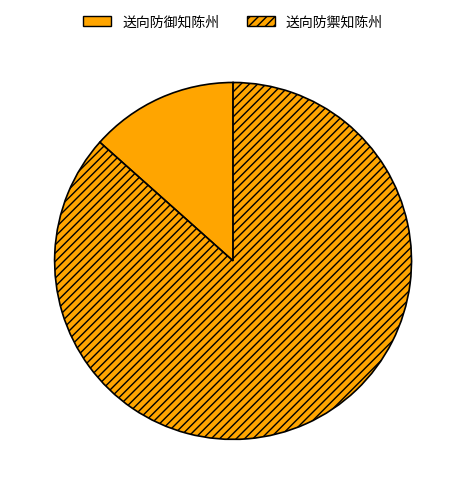

Combined, what portion of the pie is 送向防御知陈州 and 送向防禦知陈州?

100.0%